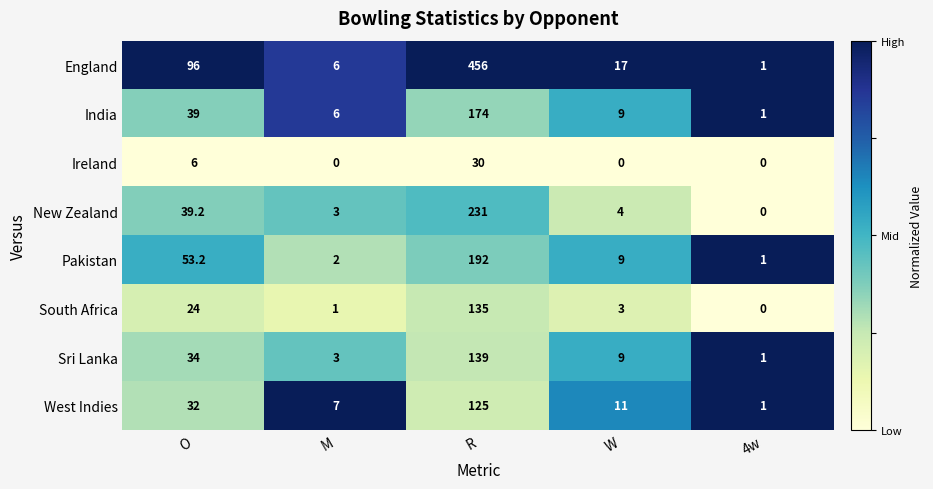

At which category is the sum across all series the highest?

R